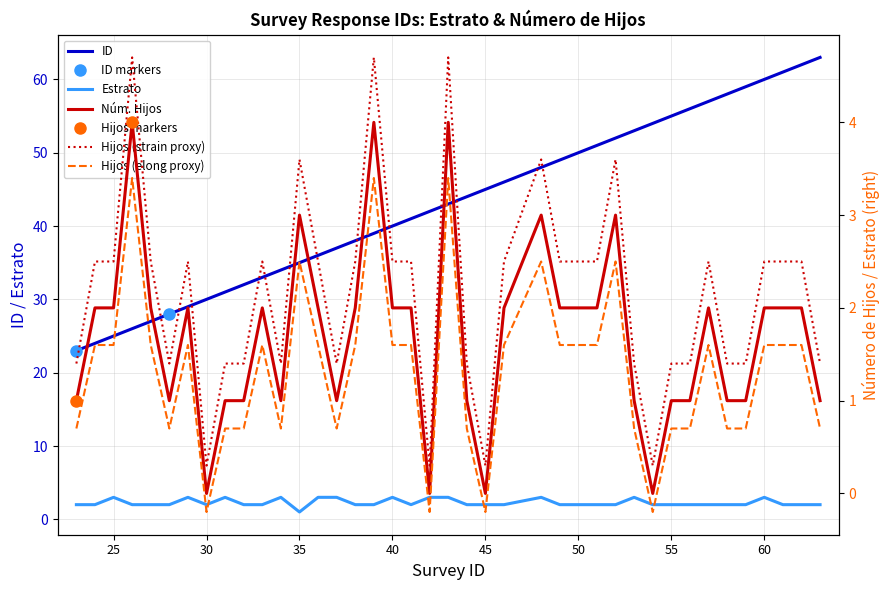

What is the difference between the Estrato values at 53 and 59?

1